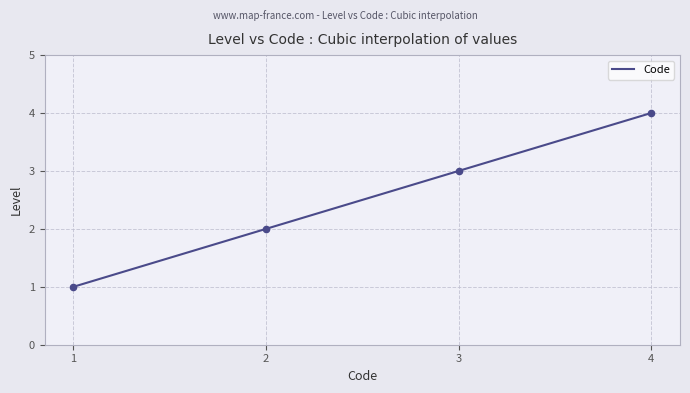

Between 1 and 3, which is larger?

3